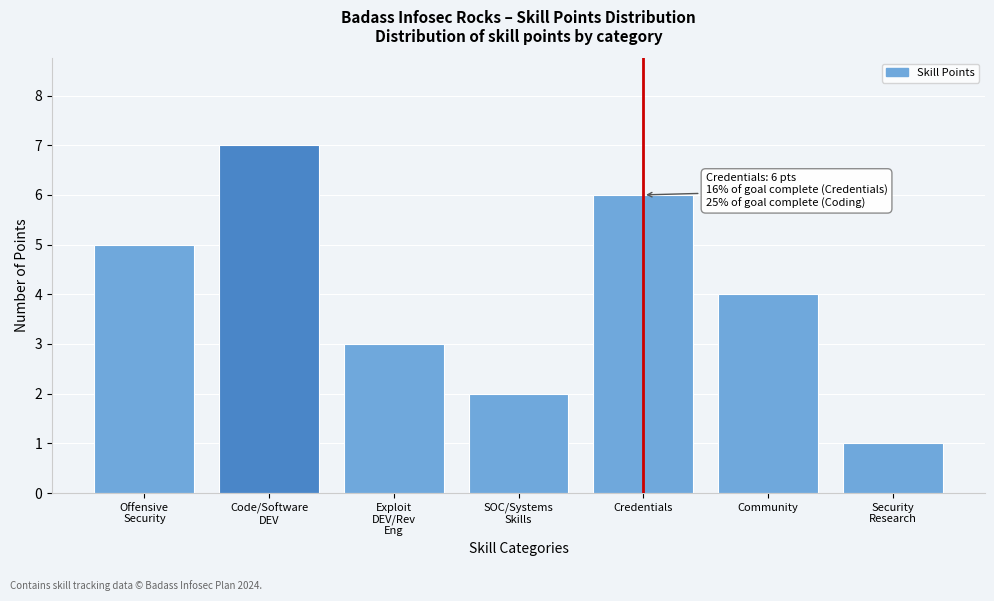

Reading right to left, extract all data points from this chart.

1	4	6	2	3	7	5